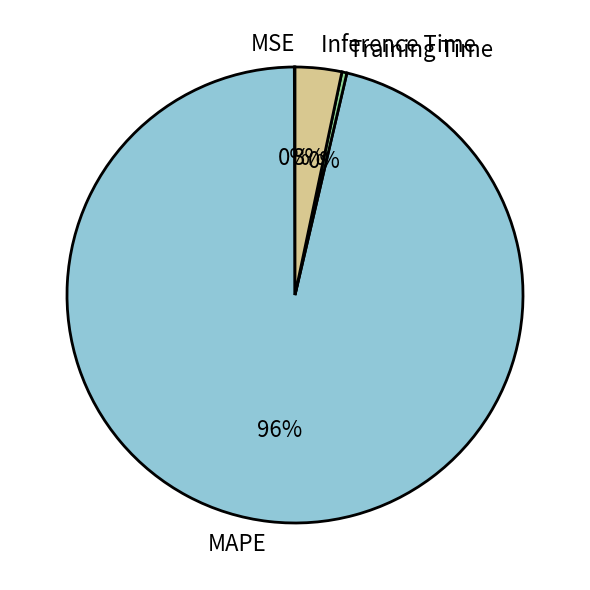

To the nearest percent, what is the average slice percentage?

25%